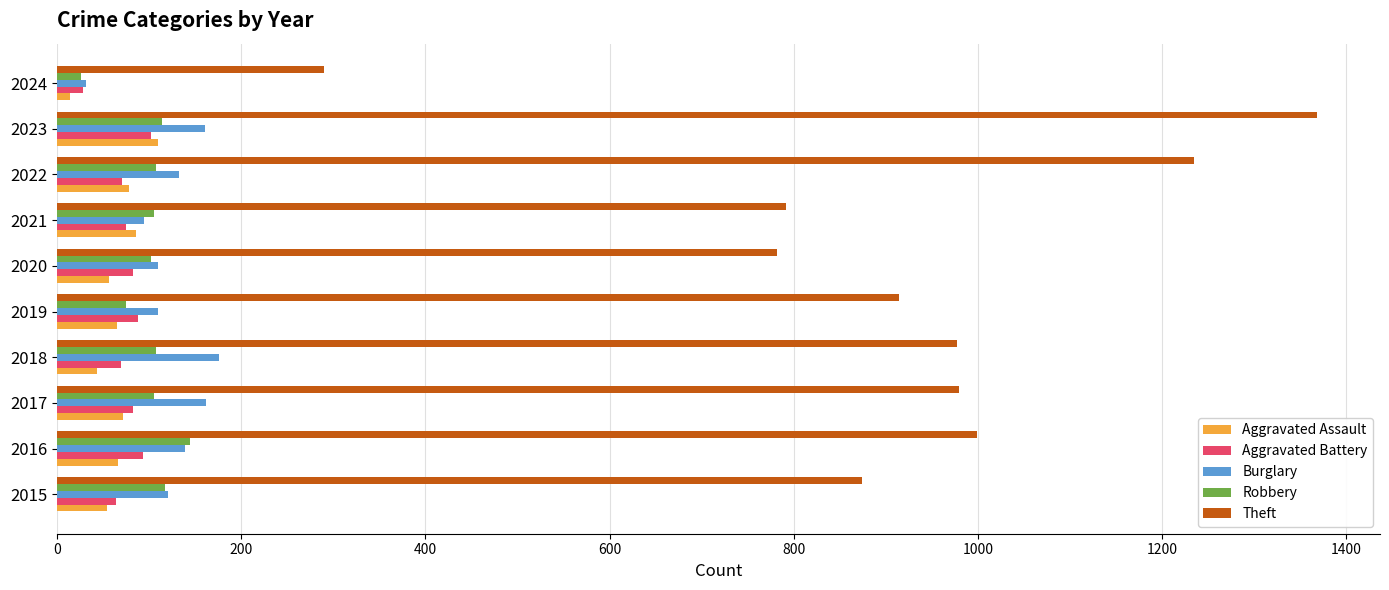

True or false: Theft has a value of 1256 at 2020.

False